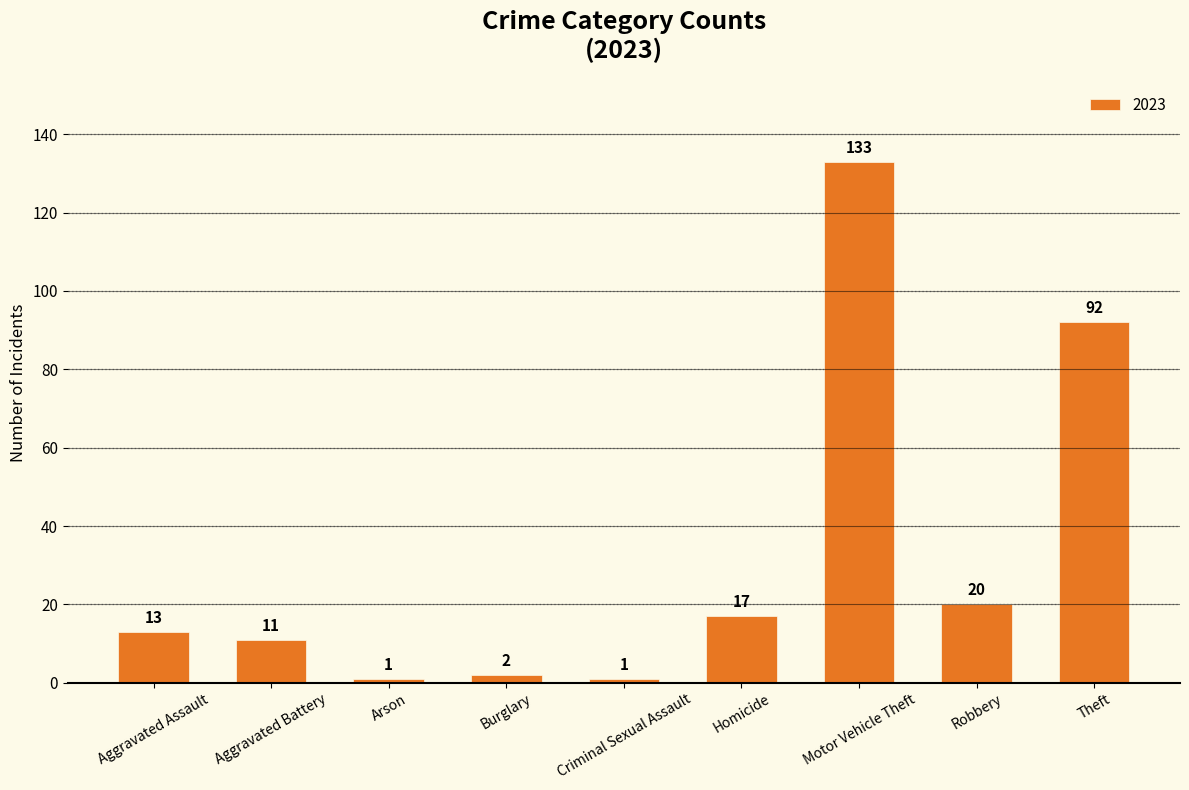

True or false: the data shows 133 at Motor Vehicle Theft.

True